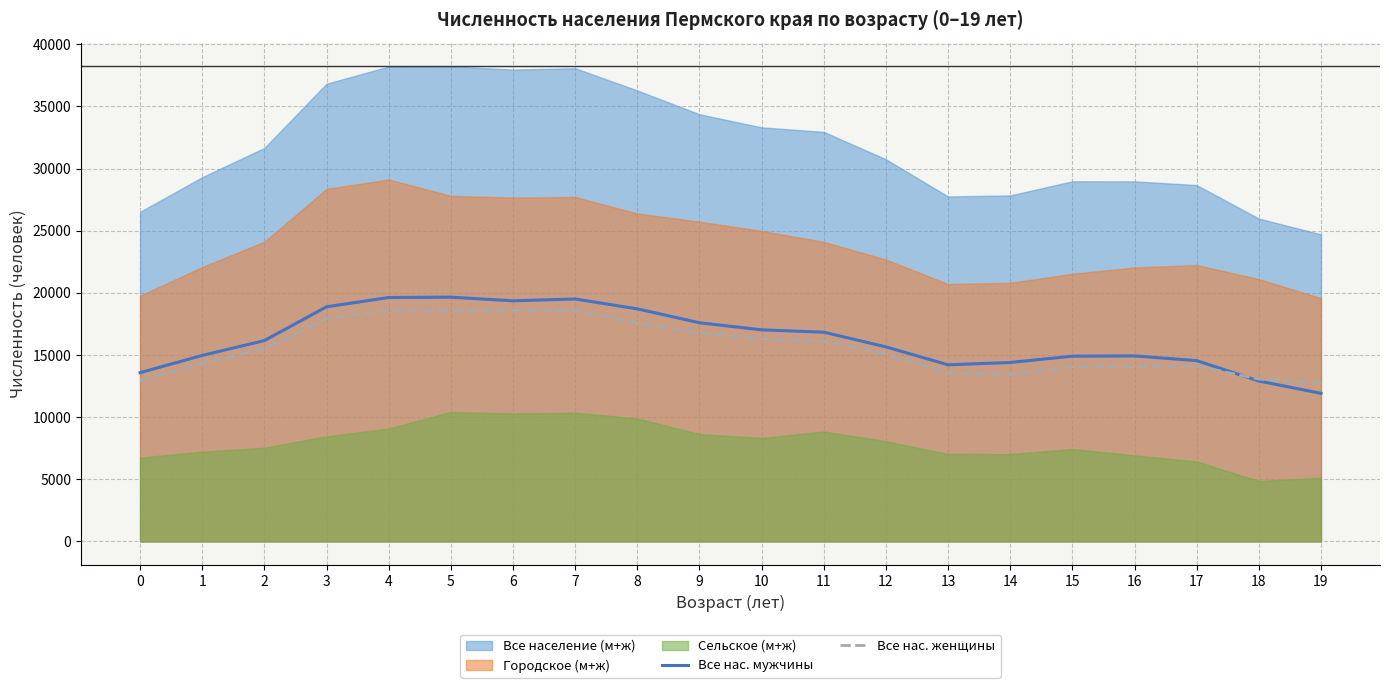

Reading left to right, extract all data points from this chart.

Все нас. мужчины: 0=13580	1=14968	2=16162	3=18879	4=19626	5=19654	6=19361	7=19509	8=18713	9=17596	10=17025	11=16838	12=15656	13=14212	14=14399	15=14909	16=14928	17=14549	18=12910	19=11918
Все нас. женщины: 0=12938	1=14337	2=15495	3=17946	4=18579	5=18569	6=18597	7=18562	8=17571	9=16771	10=16288	11=16112	12=15090	13=13543	14=13441	15=14066	16=14042	17=14123	18=13067	19=12789